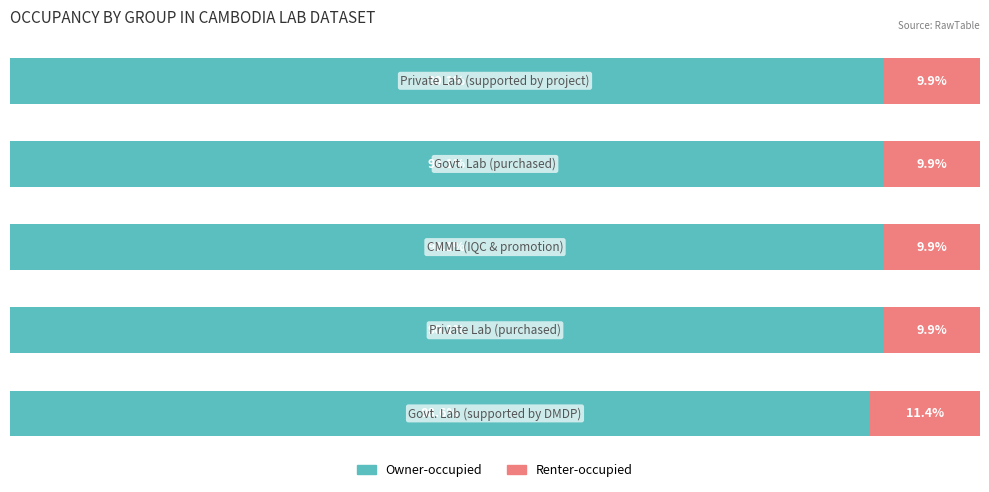

What are all the series names shown in the legend?

Owner-occupied, Renter-occupied